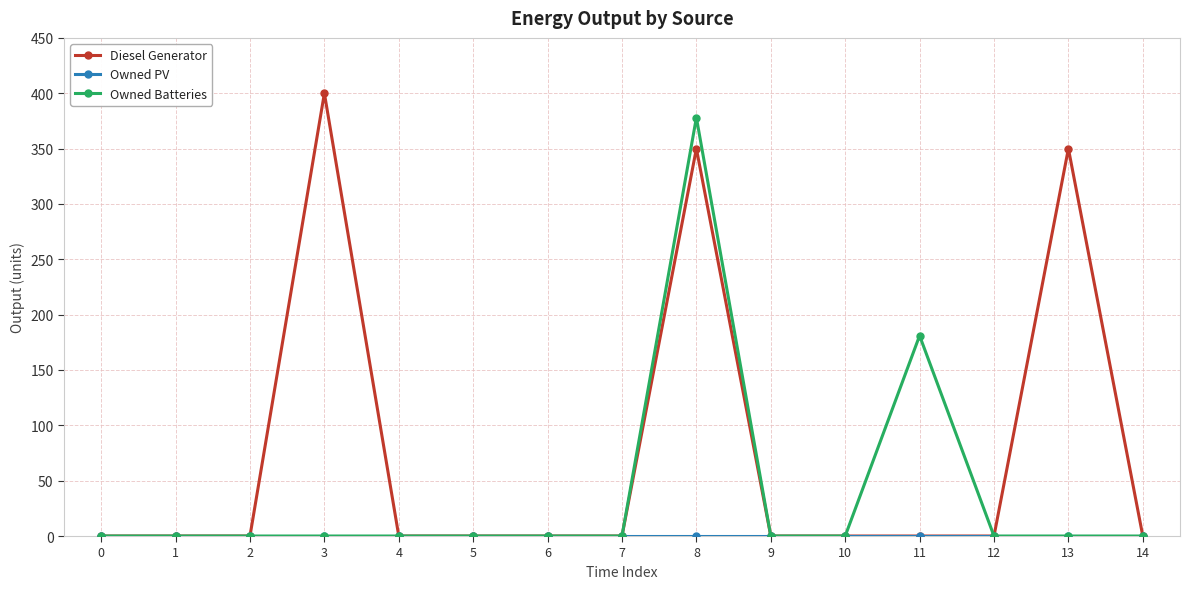

Which category has the highest value in the Owned Batteries series?

8